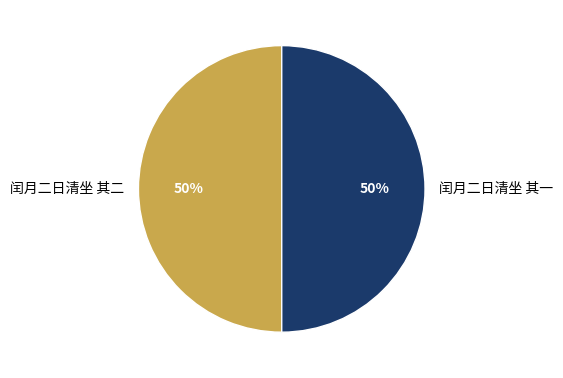

The 闰月二日清坐 其一 slice represents 50% of the pie. True or false?

True